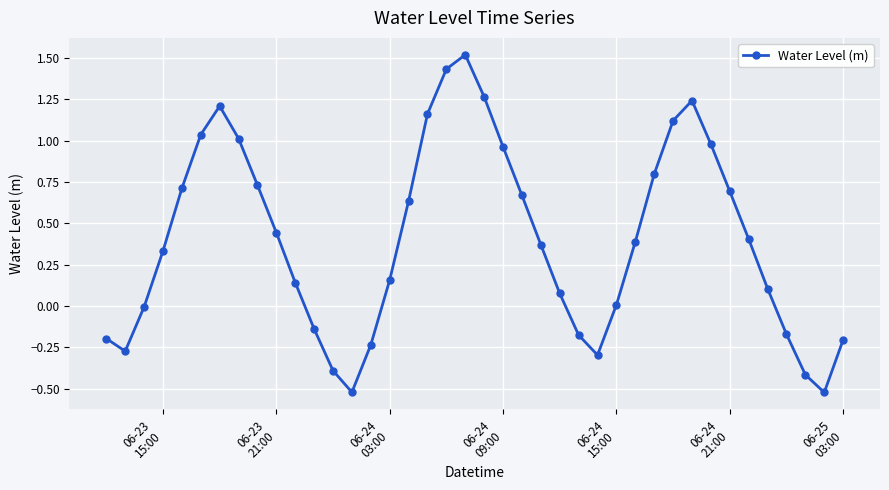

What is the difference between the second highest and minimum values?

2.0